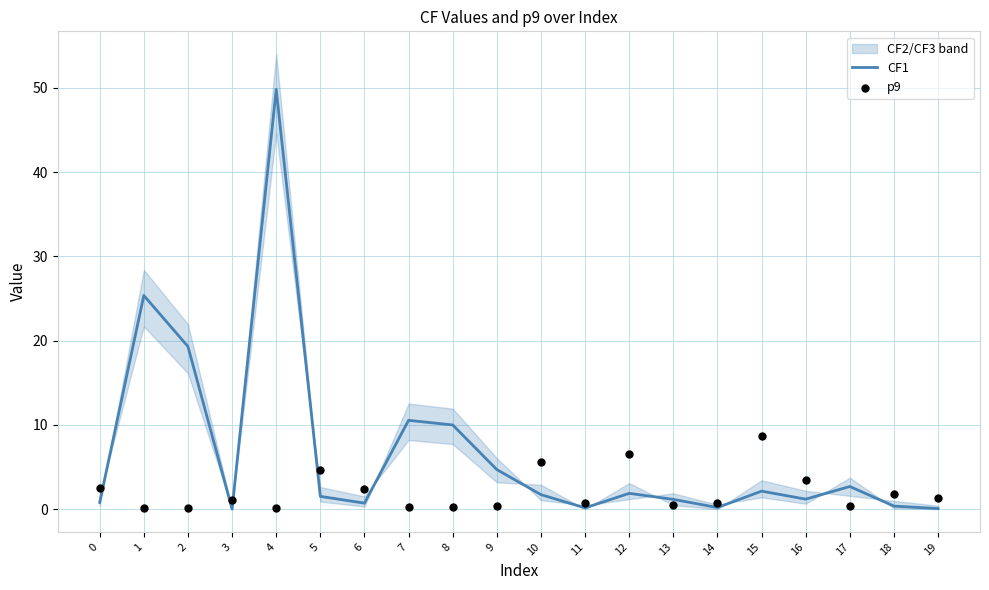

Which series reaches the minimum Y coordinate?

CF1